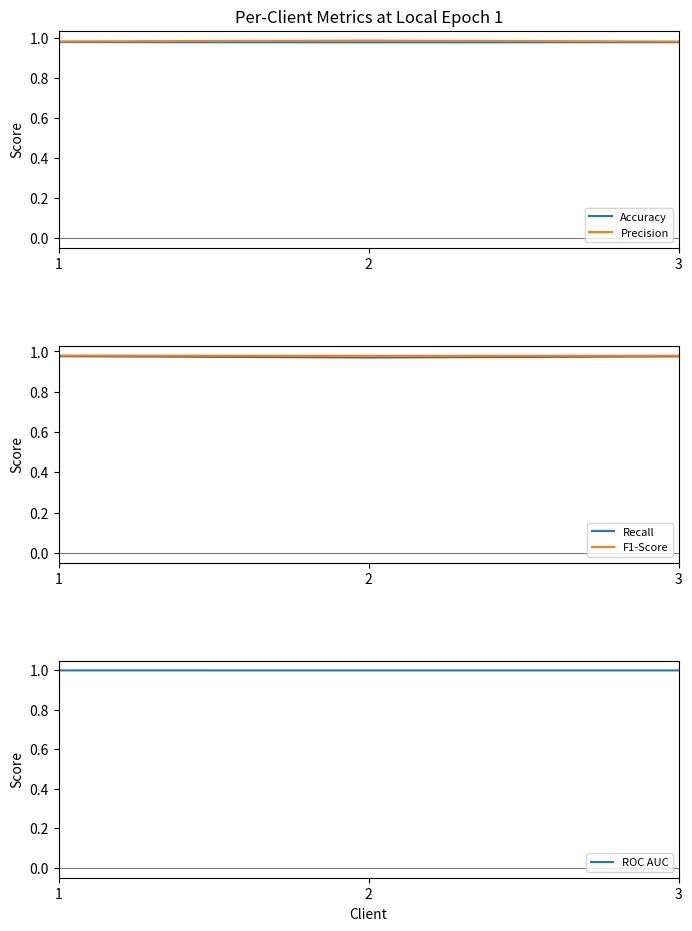

Reading left to right, list all the values displayed in this chart.

Accuracy: 1=1.0	2=1.0	3=1.0
Precision: 1=1.0	2=1.0	3=1.0
Recall: 1=1.0	2=1.0	3=1.0
F1-Score: 1=1.0	2=1.0	3=1.0
ROC AUC: 1=1.0	2=1.0	3=1.0